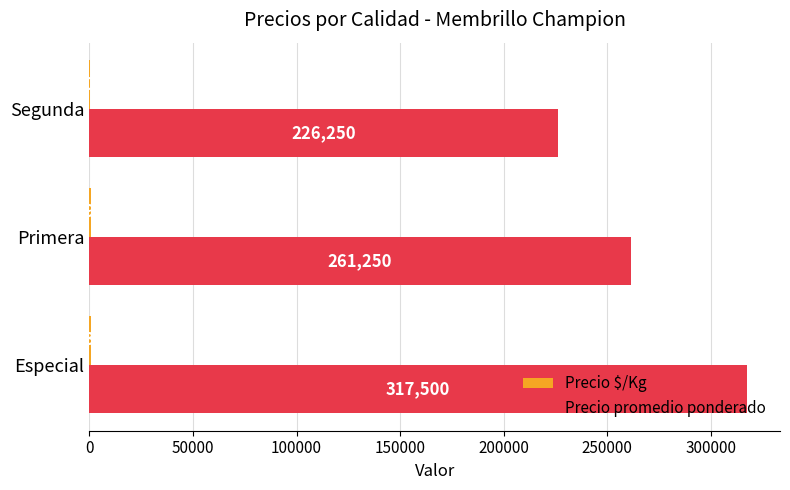

What is the maximum value shown in the chart?

317500